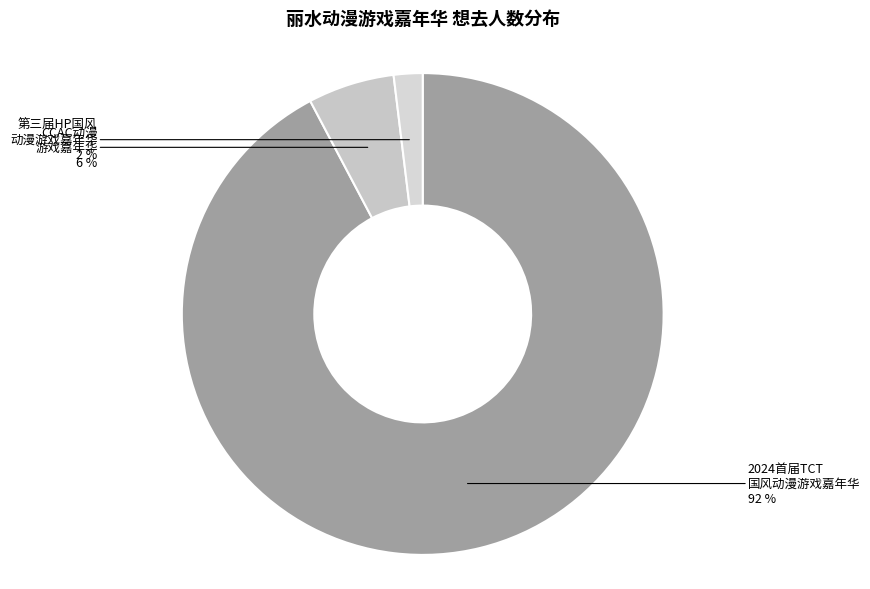

To the nearest percent, what is the average slice percentage?

33%